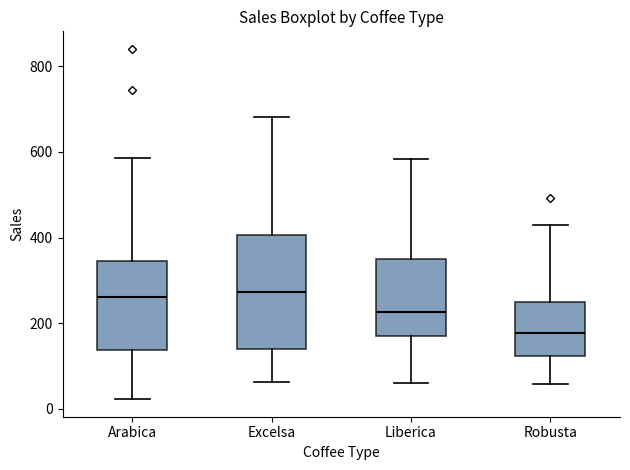

Reading left to right, transcribe this box plot: for each box, give where its median line is, the range the box spans, and where its two whiskers end, as read against the y-axis. The values are not printed on the chart, so give them approximately, as read against the axis.

Arabica: median 260, box 140 to 340, whiskers 20 to 580
Excelsa: median 280, box 140 to 400, whiskers 60 to 680
Liberica: median 220, box 180 to 340, whiskers 60 to 580
Robusta: median 180, box 120 to 240, whiskers 60 to 420